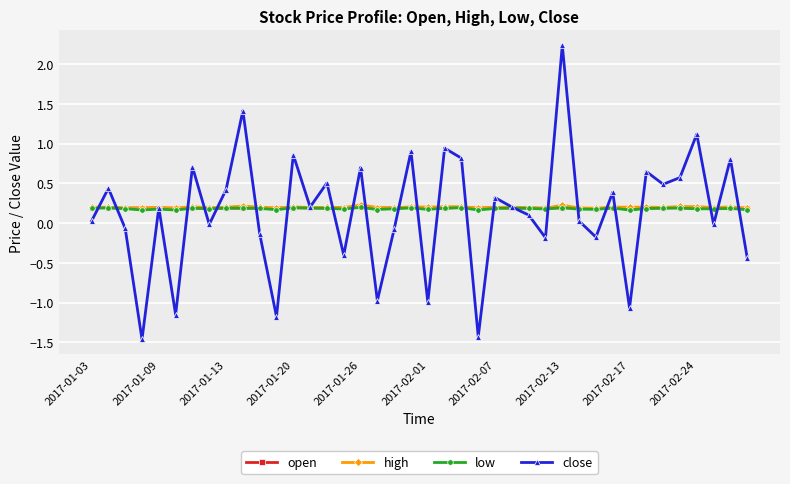

In close, how many points are higher than both neighbors (excluding endpoints)?

15